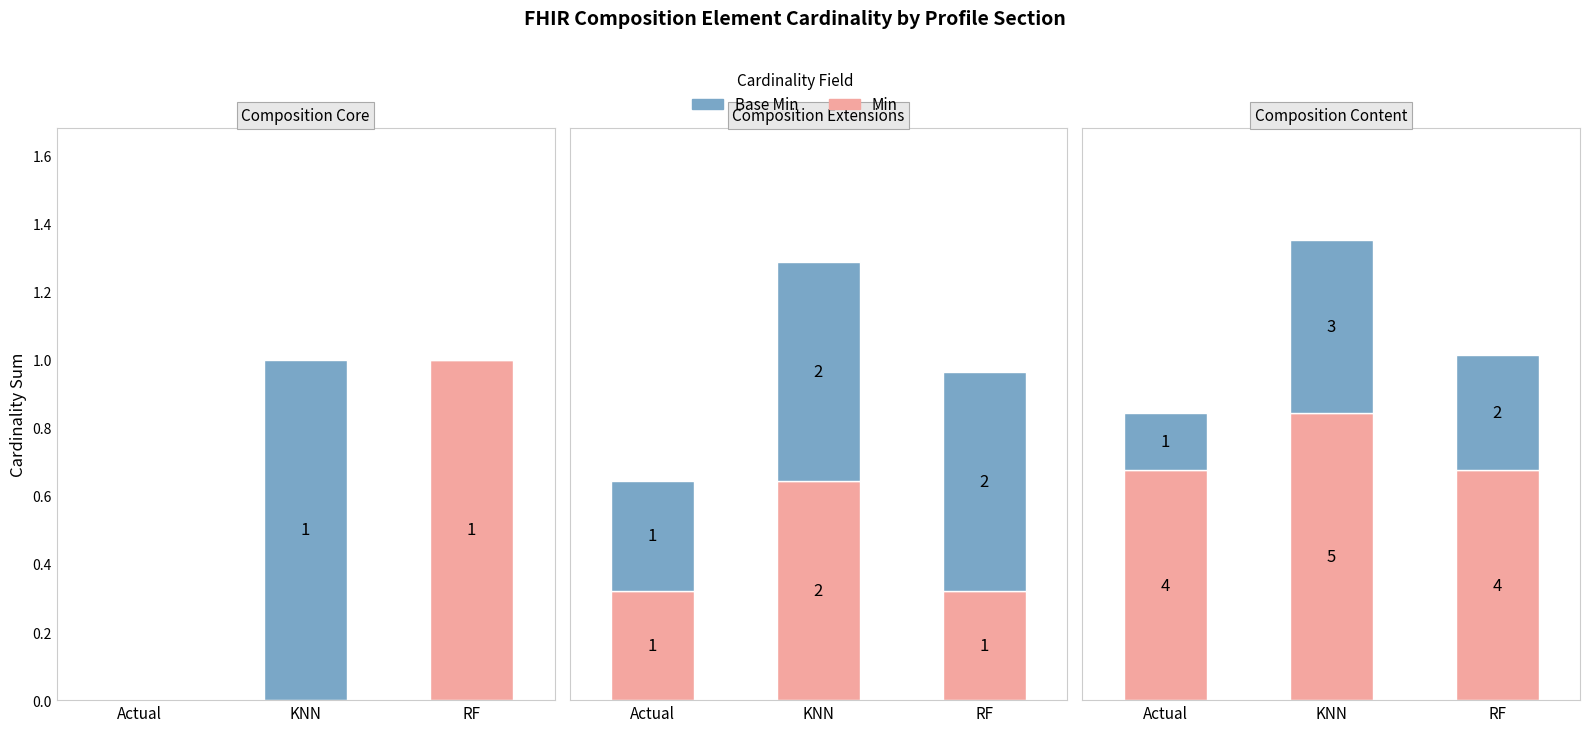

Count the number of data series in this chart.

2